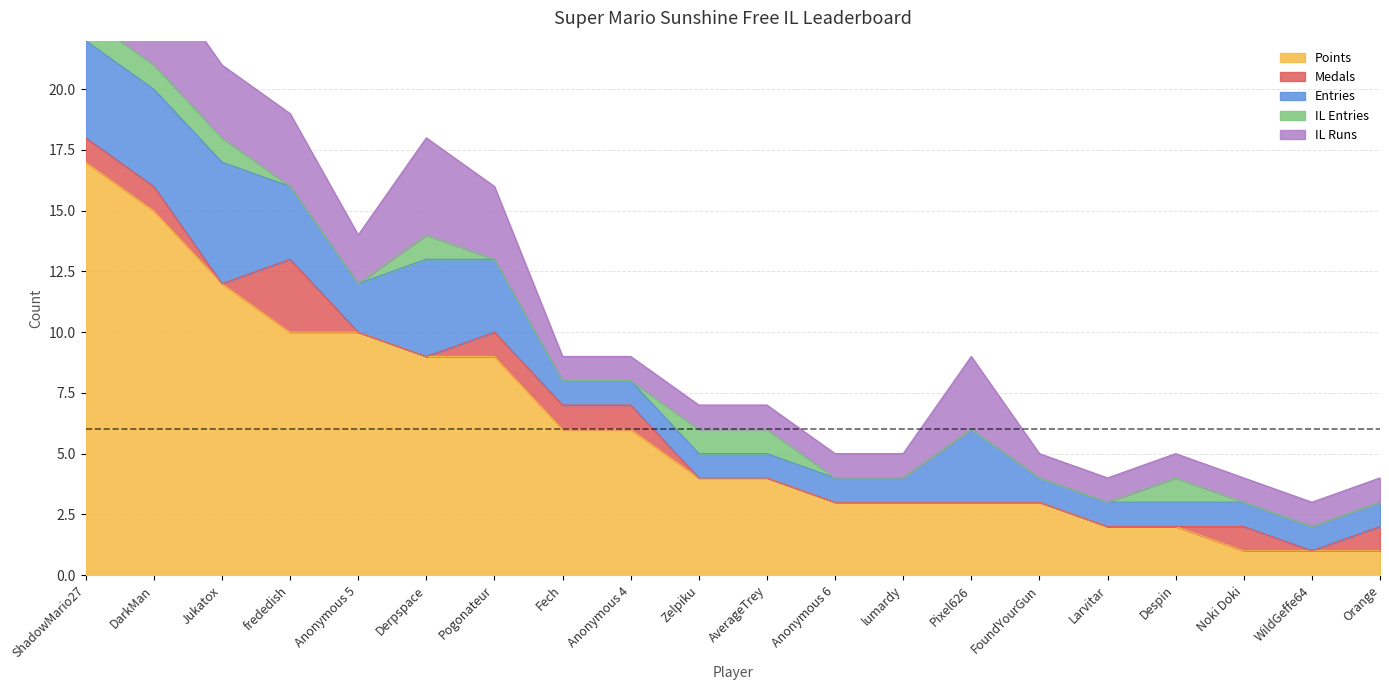

Reading left to right, transcribe all the data shown in this chart.

Points: 17	15	12	10	10	9	9	6	6	4	4	3	3	3	3	2	2	1	1	1
Medals: 1	1	0	3	0	0	1	1	1	0	0	0	0	0	0	0	0	1	0	1
Entries: 4	4	5	3	2	4	3	1	1	1	1	1	1	3	1	1	1	1	1	1
col_3: 1	1	1	0	0	1	0	0	0	1	1	0	0	0	0	0	1	0	0	0
col_4: 4	4	3	3	2	4	3	1	1	1	1	1	1	3	1	1	1	1	1	1